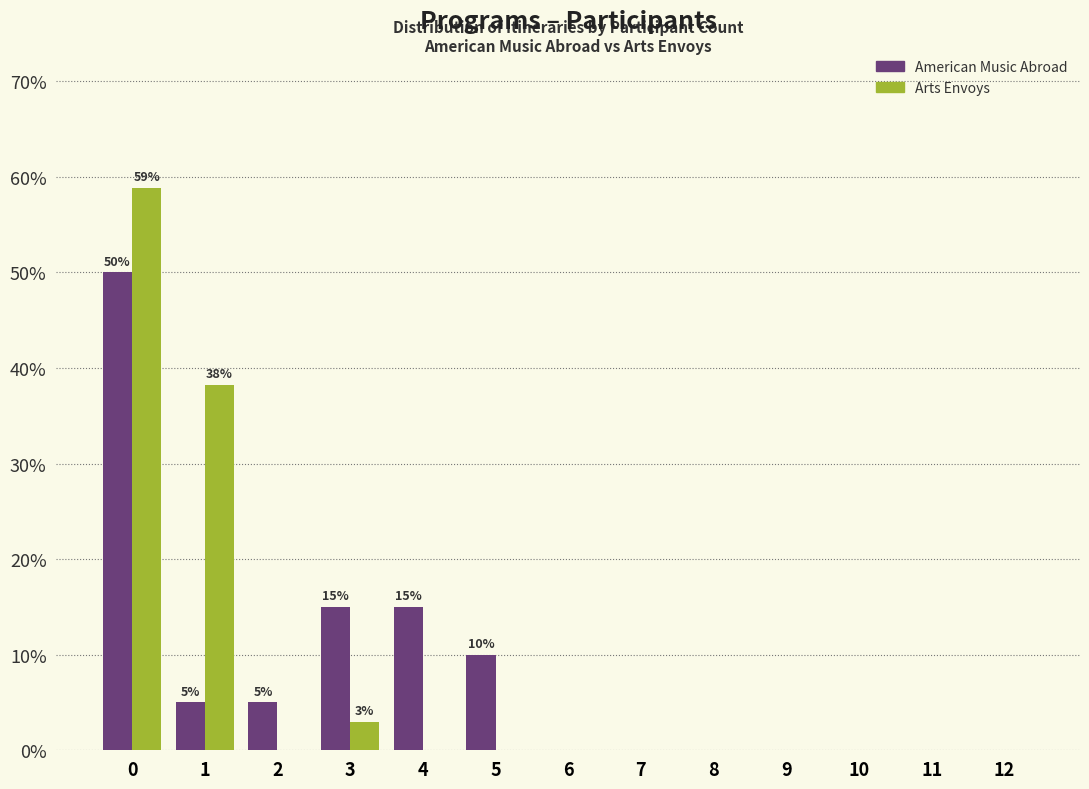

What is the sum of the American Music Abroad values at 4 and 11?

15.0